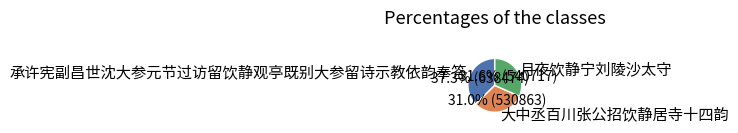

Does 承许宪副昌世沈大参元节过访留饮静观亭既别大参留诗示教依韵奉答 represent more than half of the total?

No